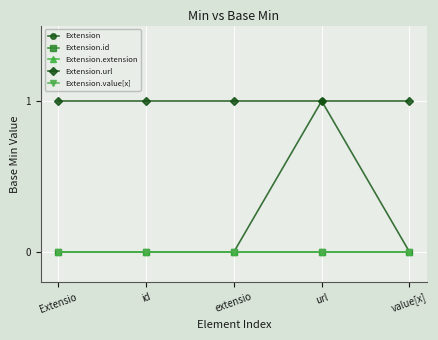

How many lines are shown in the chart?

5